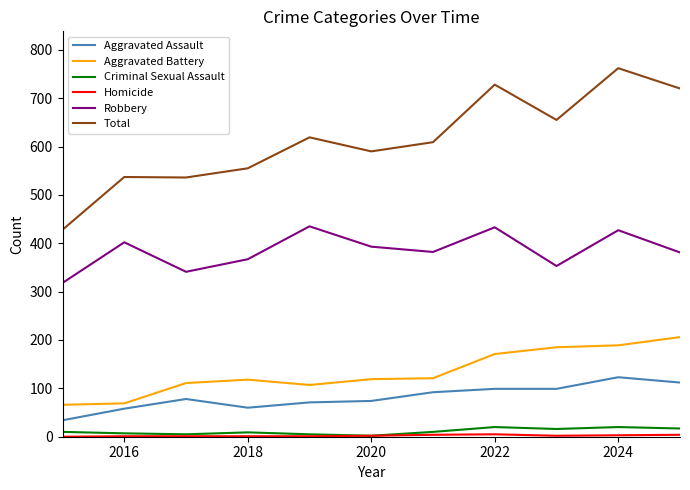

True or false: Robbery and Aggravated Battery cross at least once.

False